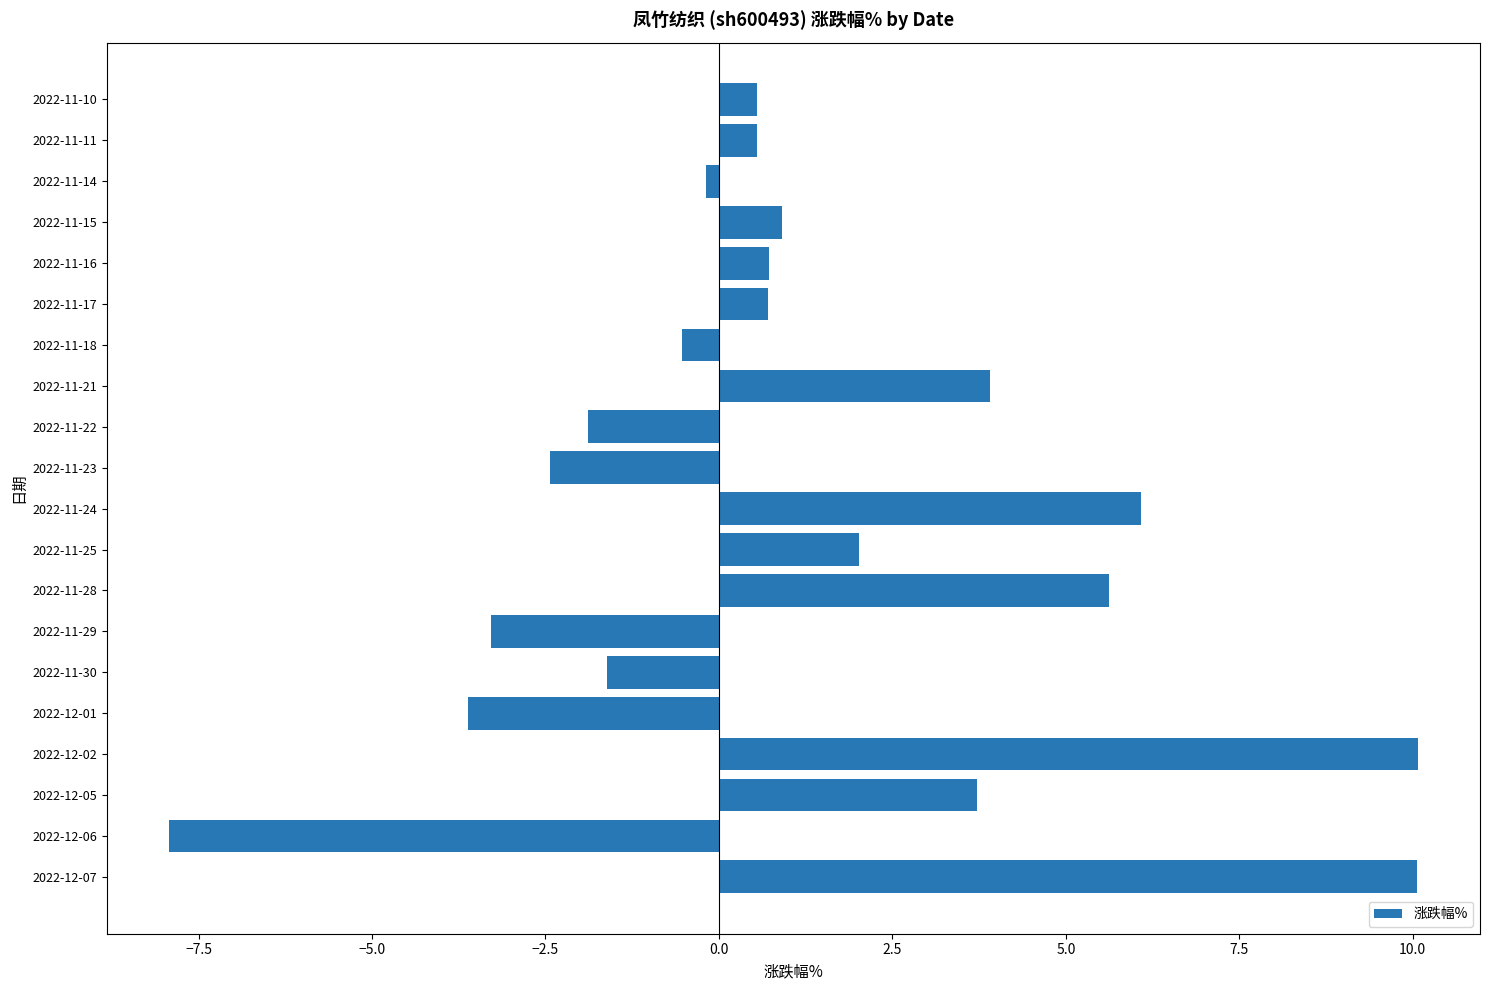

What is the change in value from 2022-12-05 to 2022-11-16?

-3.0